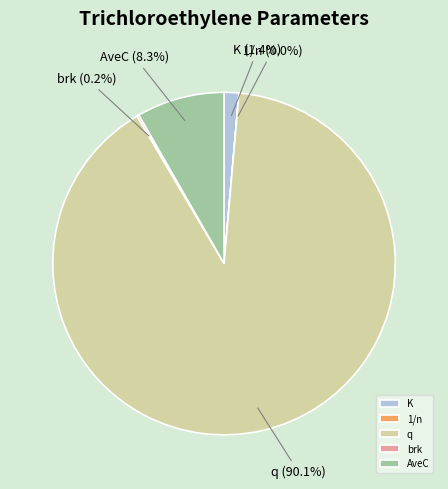

To the nearest percent, what portion does AveC represent?

8%